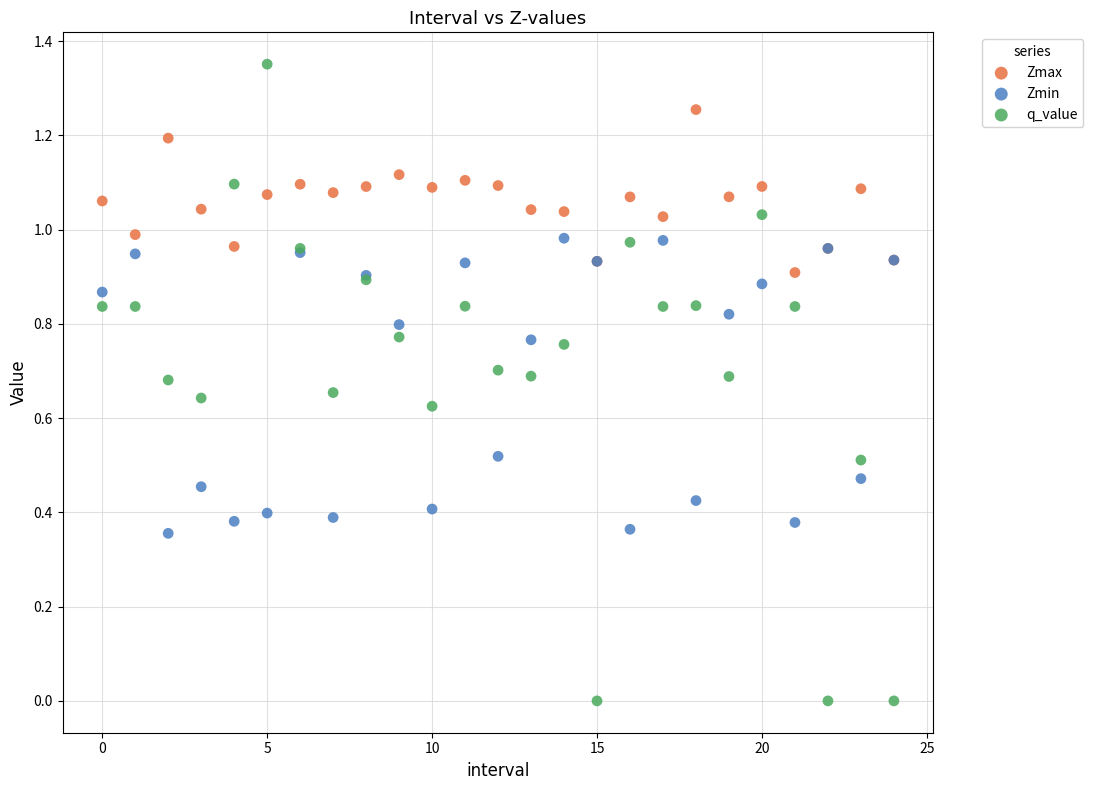

Which series has the widest spread of Y values?

q_value